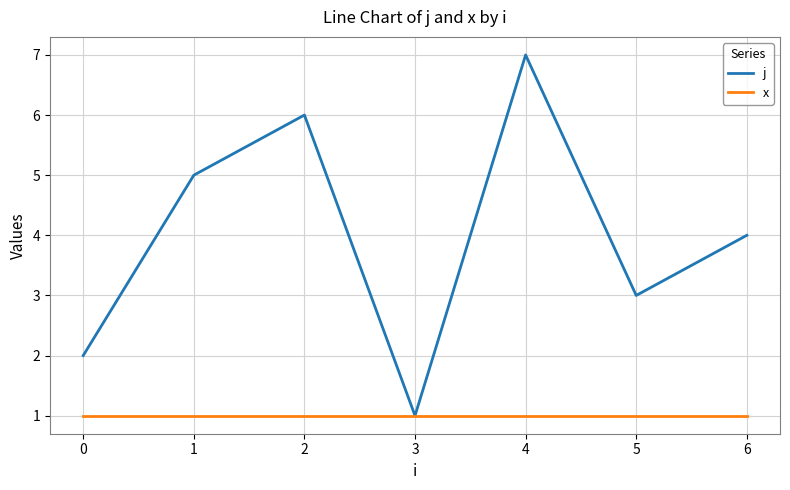

The j series shows 6 at 2. True or false?

True